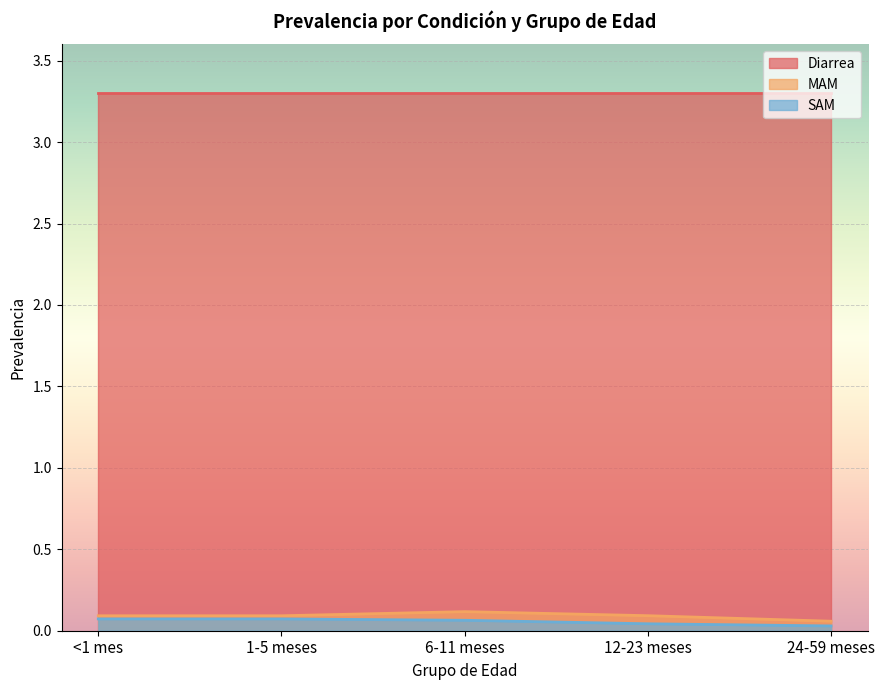

How many MAM values are between 0 and 1?

5